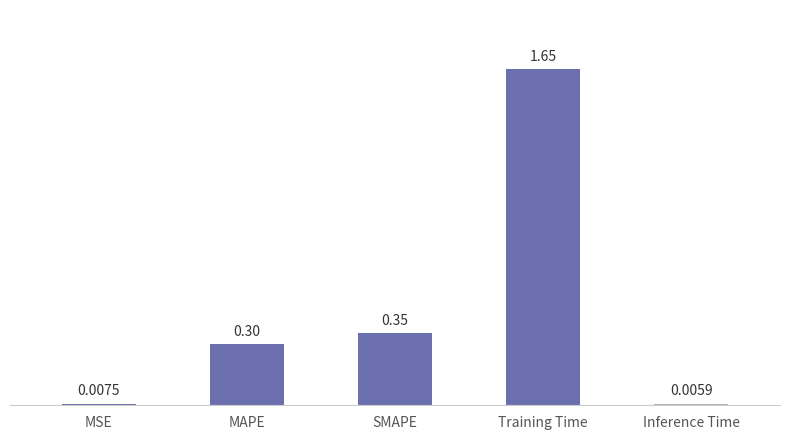

What position from the left is Training Time?

4